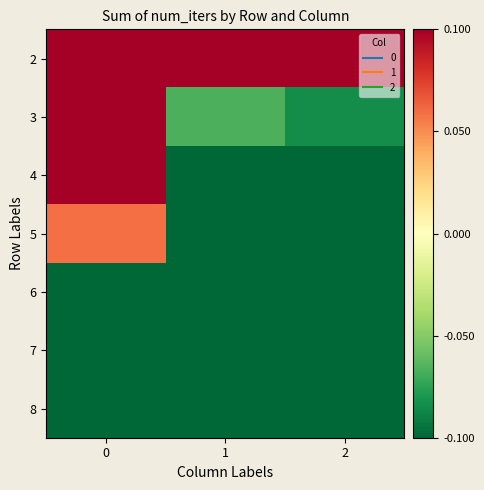

Reading left to right, what are all the values shown in this chart?

2: 0=0.5	1=0.3	2=0.3
3: 0=0.4	1=-0.1	2=-0.1
4: 0=0.2	1=-0.2	2=-0.3
5: 0=0.1	1=-0.2	2=-0.4
6: 0=-0.1	1=-0.3	2=-0.5
7: 0=-0.2	1=-0.3	2=-0.5
8: 0=-0.3	1=-0.4	2=-0.5